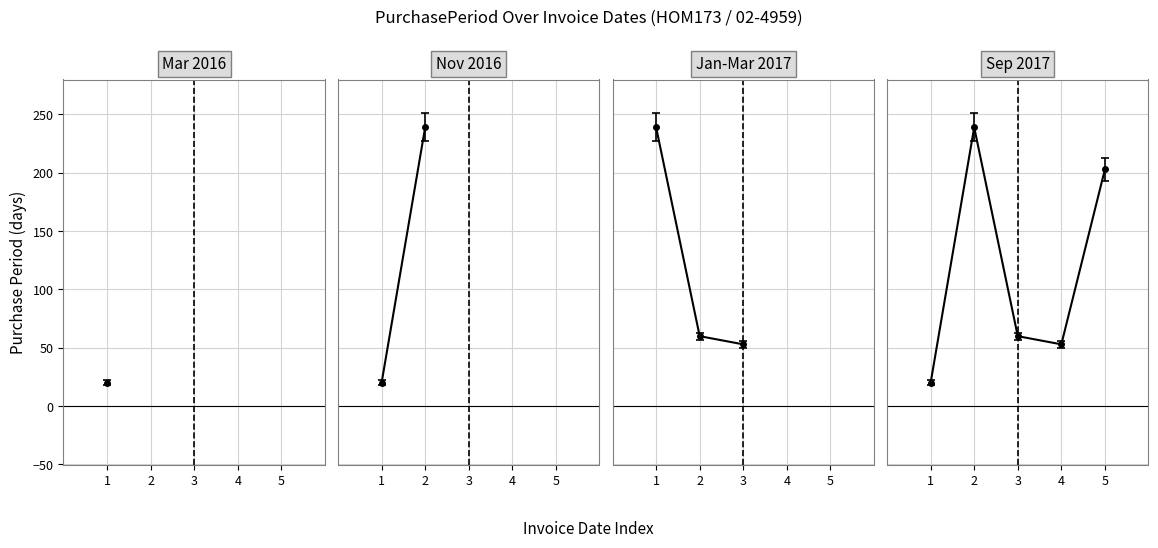

How many lines are shown in the chart?

1